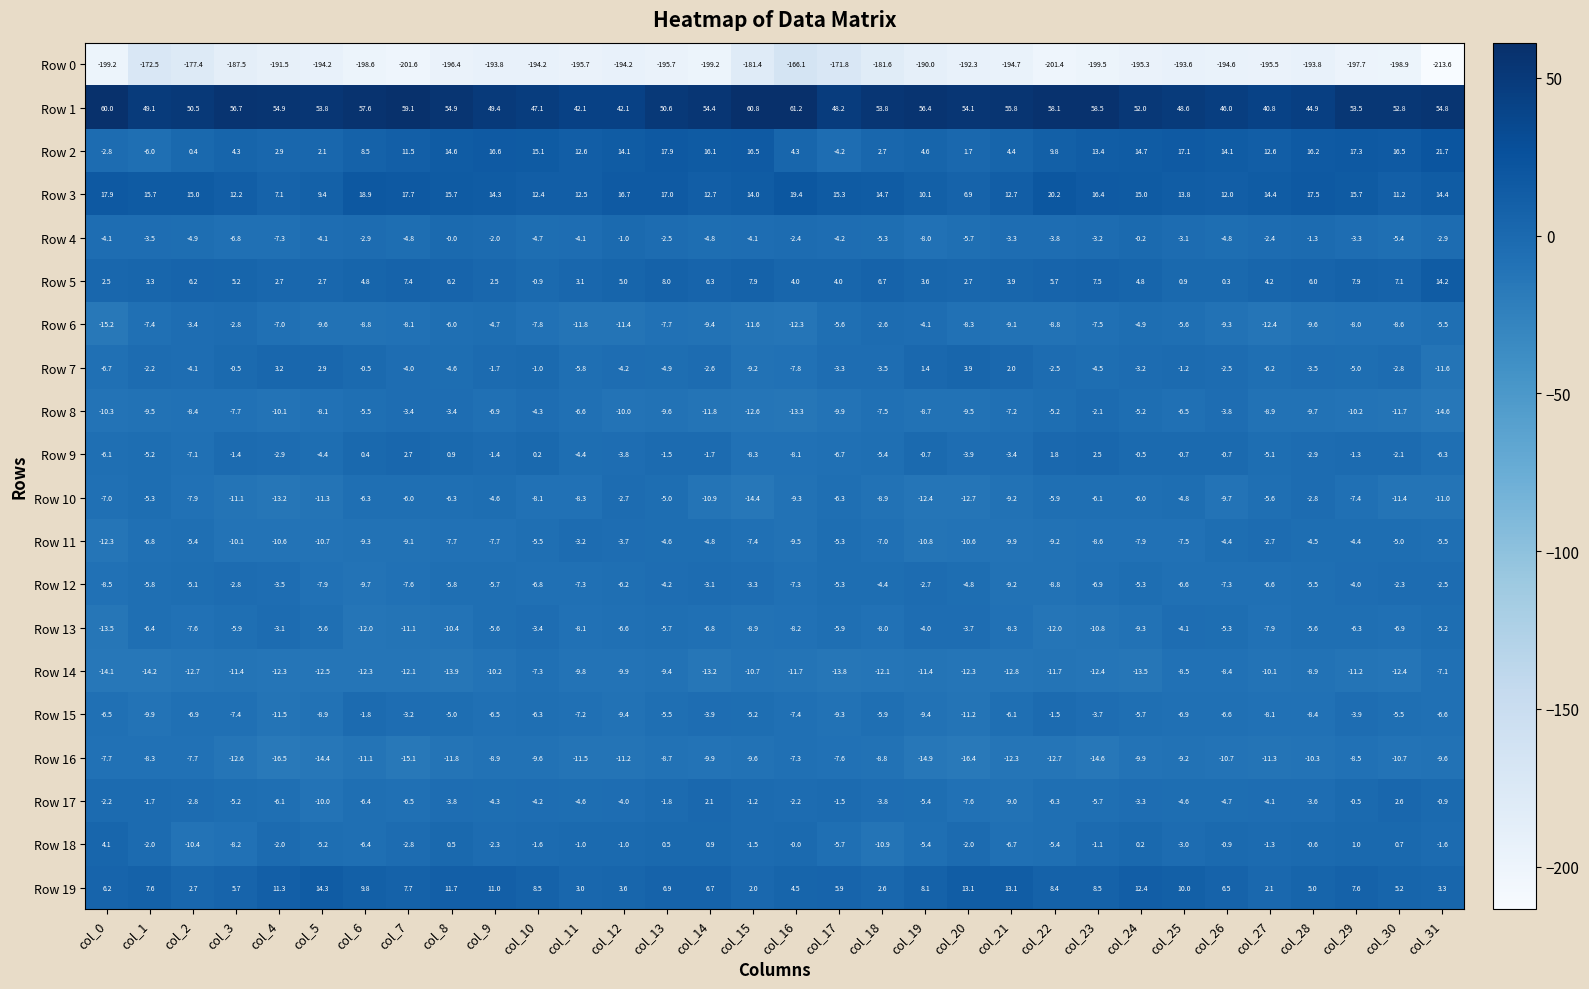

The Row 3 series shows 14.3 at col_9. True or false?

True